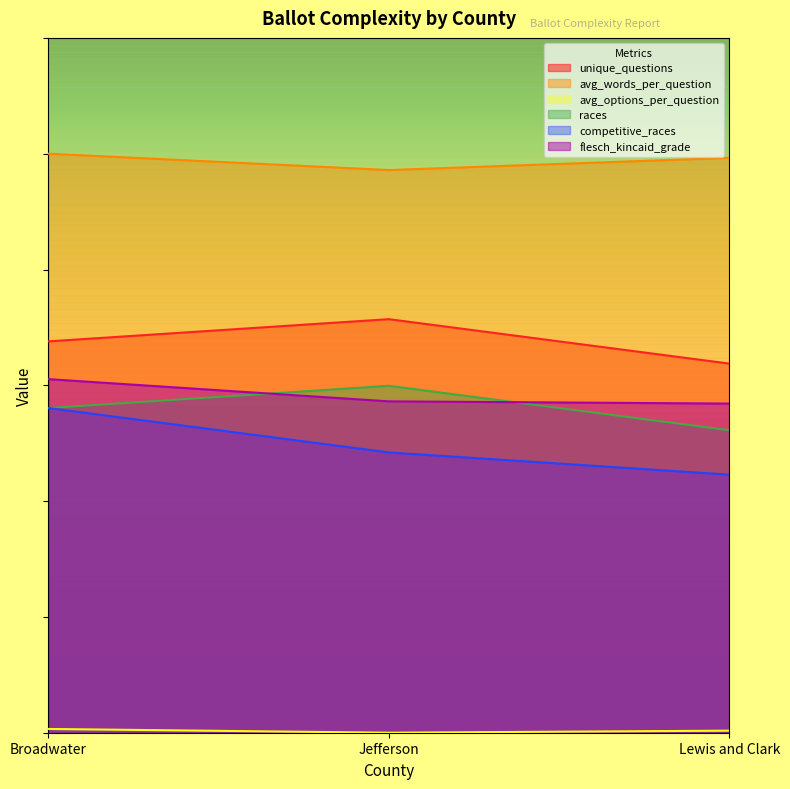

True or false: avg_words_per_question has a value of 6.8 at Lewis and Clark.

False